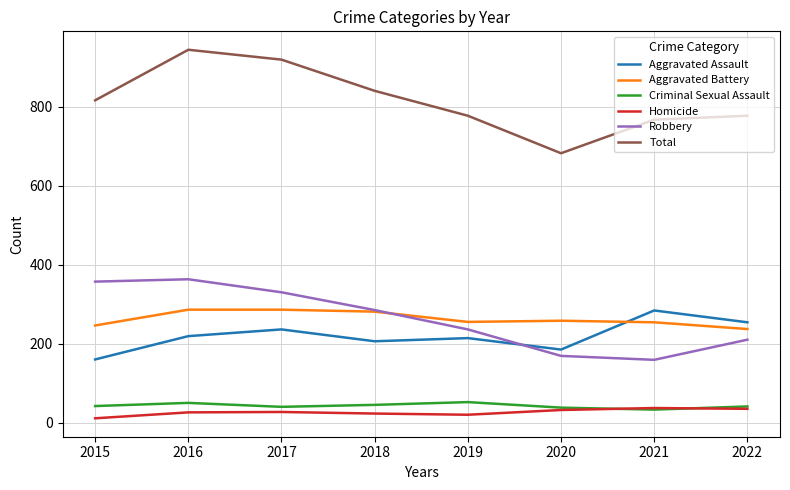

Does the chart display data point markers on the line(s)?

No